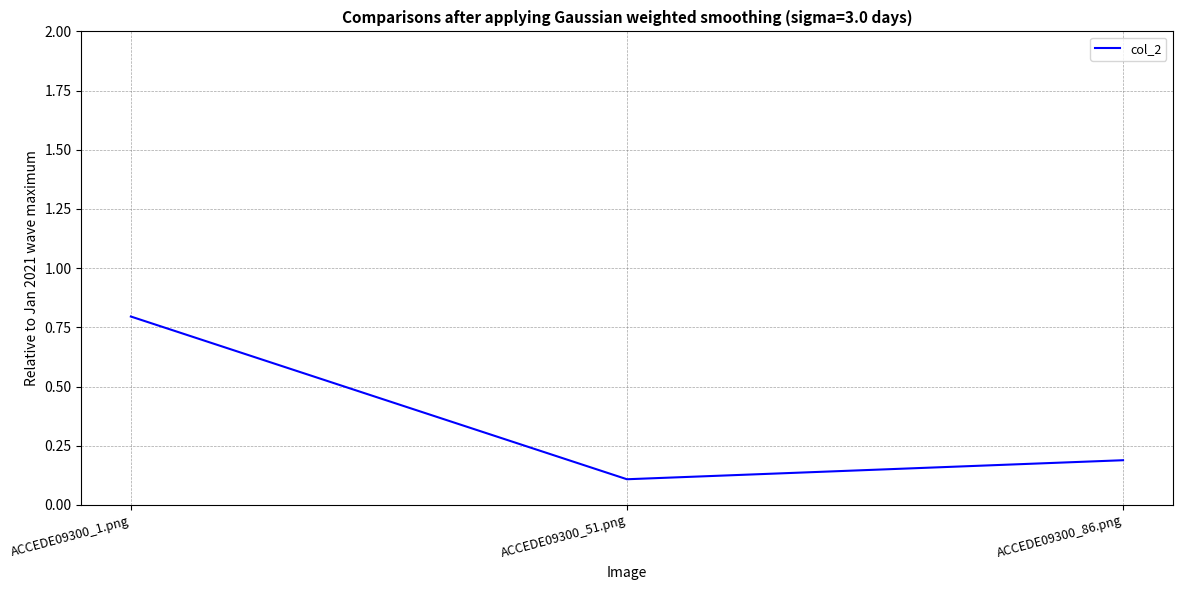

What is the average value?

0.4